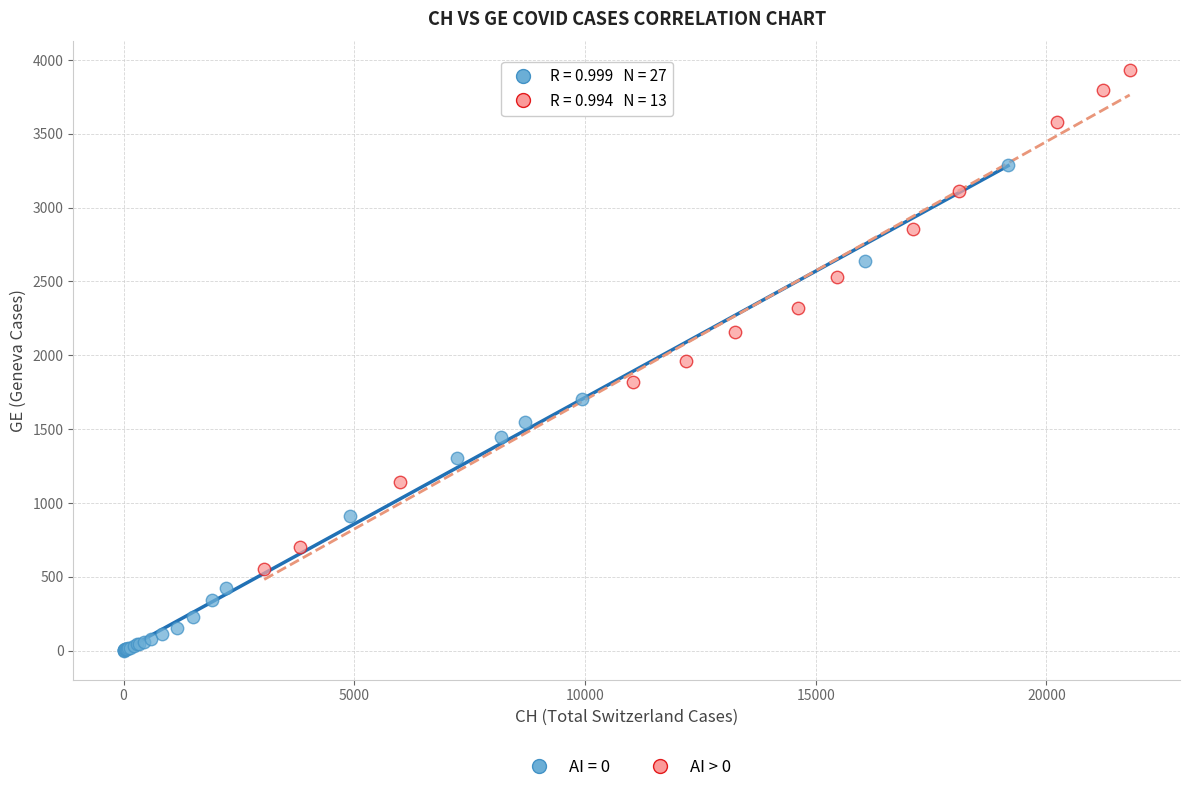

Which series reaches the minimum Y coordinate?

AI = 0